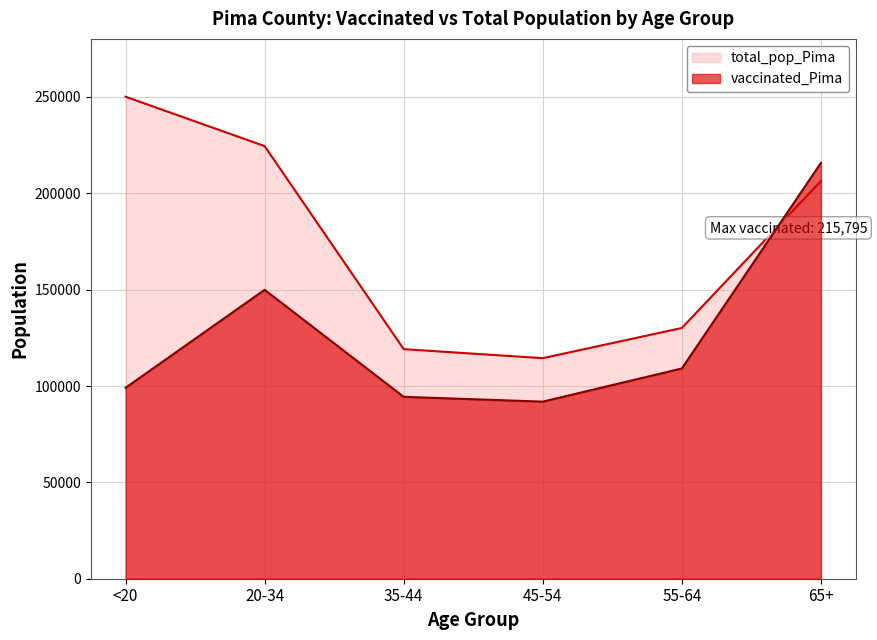

What value does the total_pop_Pima series have at 55-64?

130111